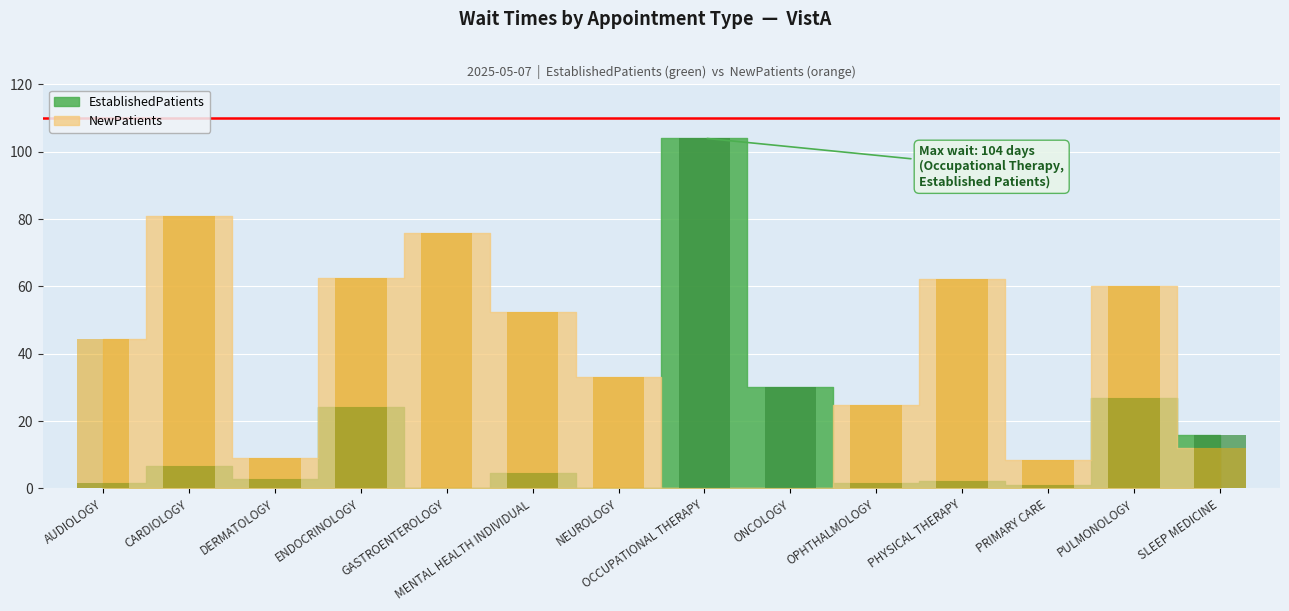

Which series has the largest range (max minus min)?

EstablishedPatients